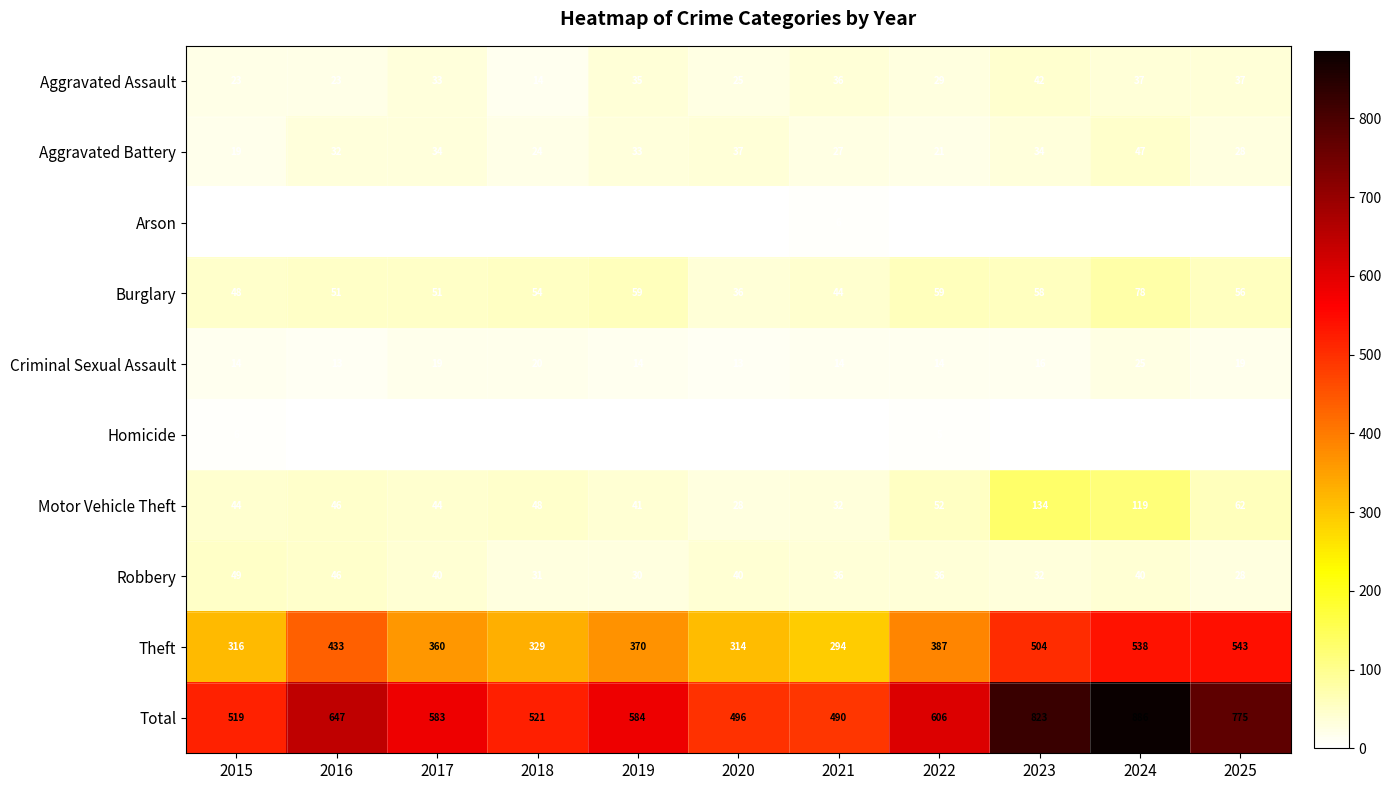

What value does the Robbery series have at 2023, to the nearest 5?

30